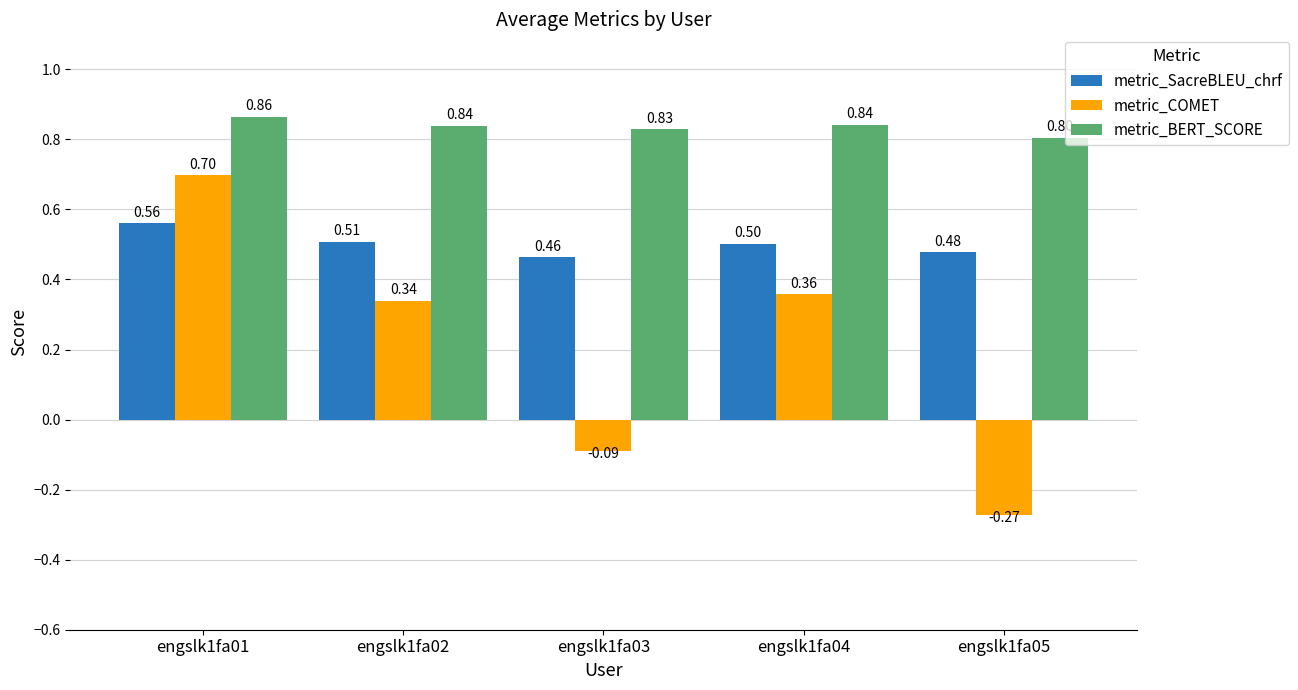

How many groups of bars are there?

5